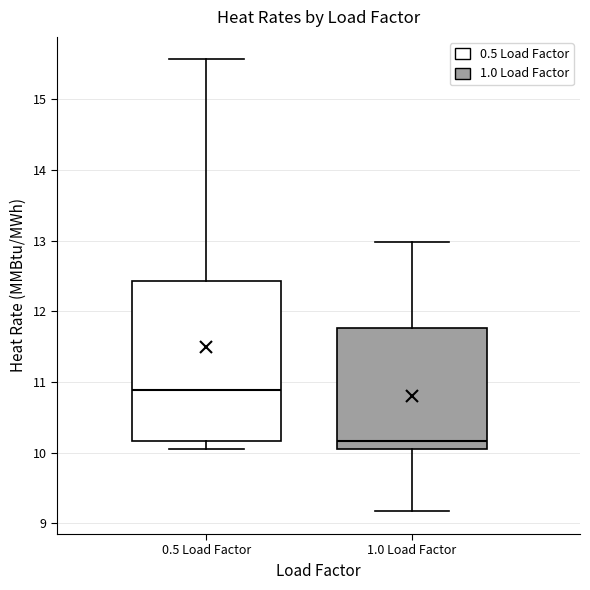

Reading left to right, read every box against the y-axis: the position of its median line, the range the box covers, and the ends of its whiskers. The values are not printed on the chart, so give them approximately, as read against the axis.

0.5 Load Factor: median 10.9, box 10.2 to 12.4, whiskers 10.1 to 15.6
1.0 Load Factor: median 10.2, box 10.1 to 11.8, whiskers 9.2 to 13.0